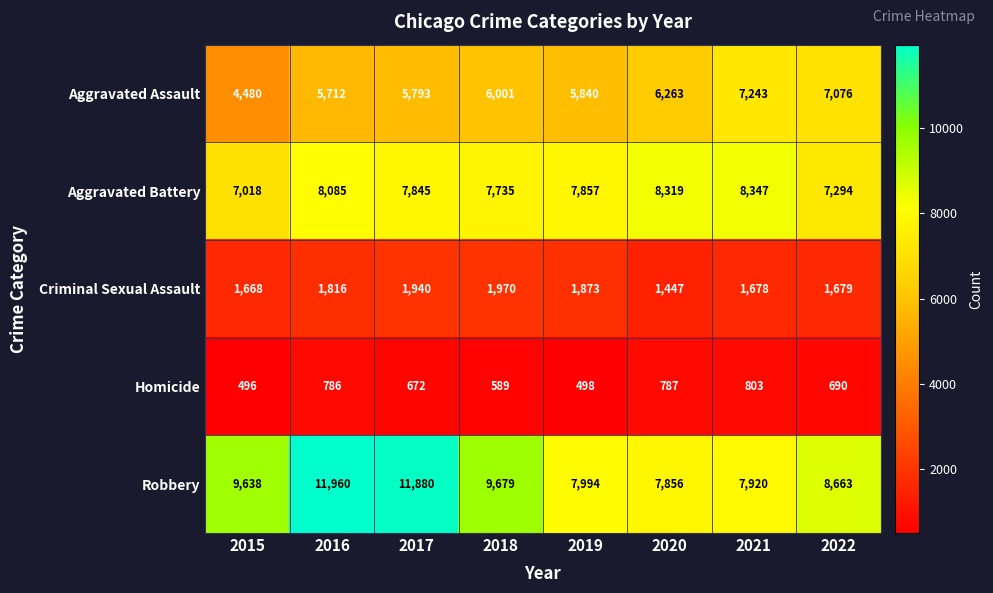

Rank the categories by Criminal Sexual Assault value from highest to lowest.

2018, 2017, 2019, 2016, 2022, 2021, 2015, 2020